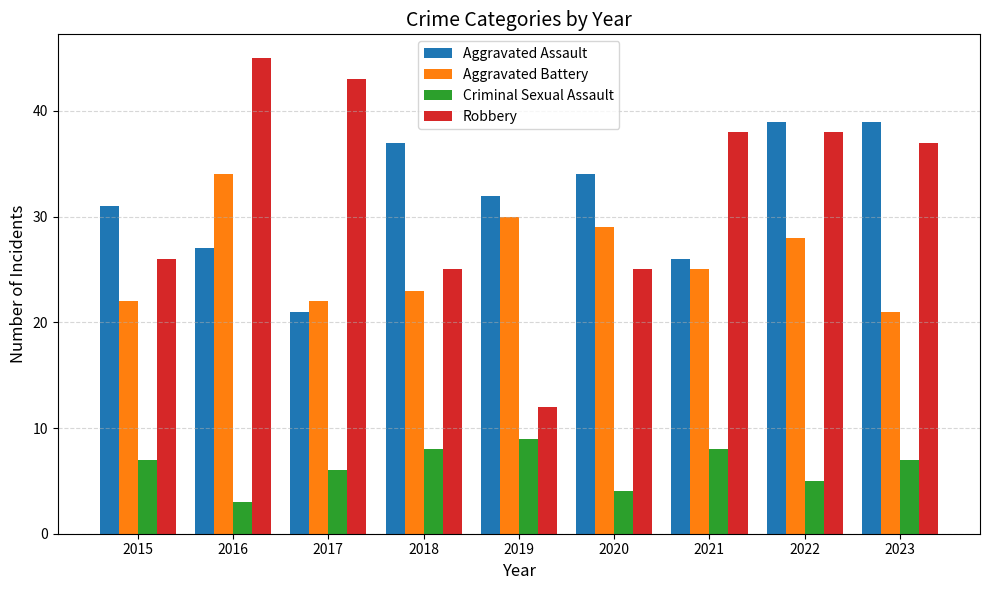

Rank the series by their maximum value, from highest to lowest.

Robbery, Aggravated Assault, Aggravated Battery, Criminal Sexual Assault